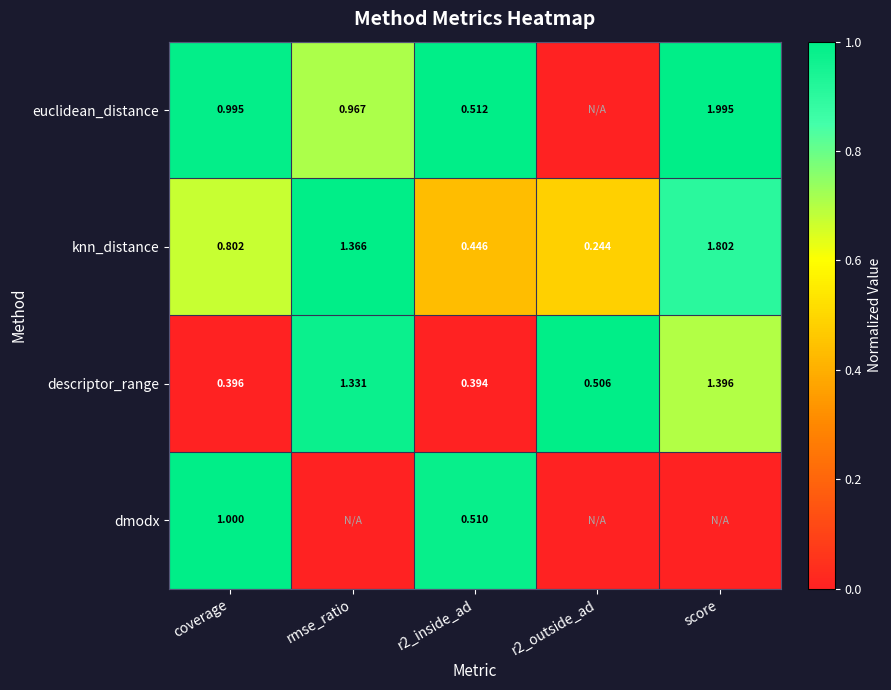

At coverage, list the series in order from smallest to largest.

descriptor_range, knn_distance, euclidean_distance, dmodx